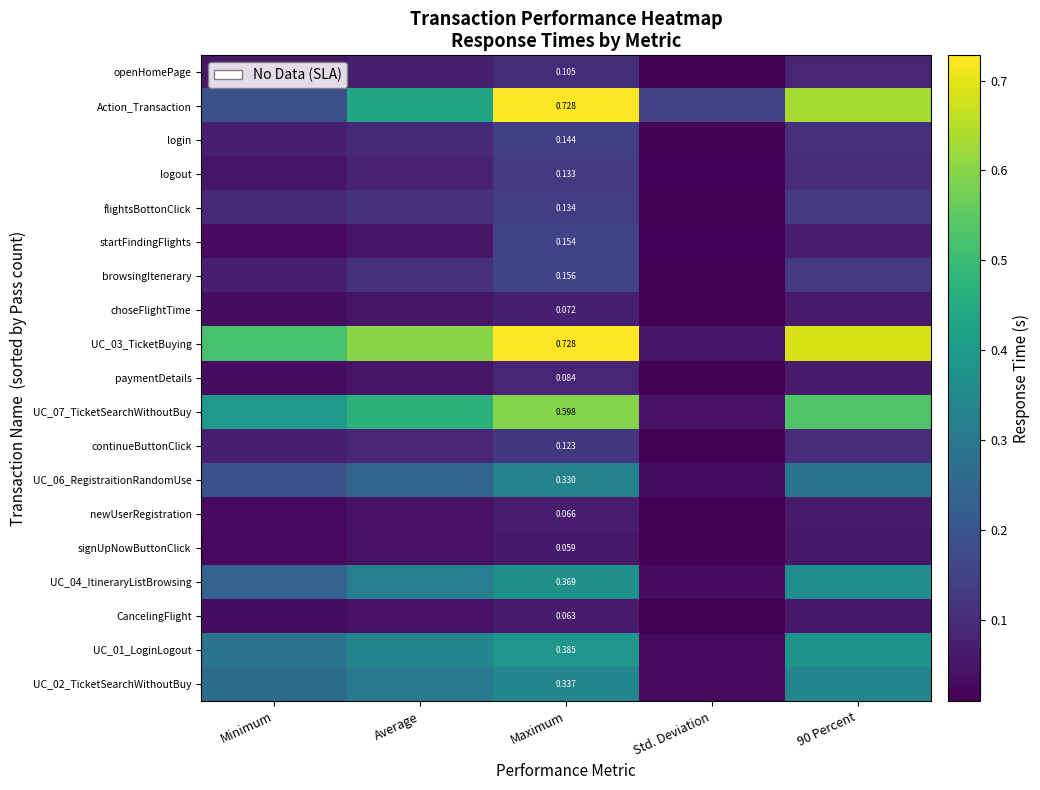

Is it true that UC_06_RegistraitionRandomUse equals 0.0 at Std. Deviation?

True